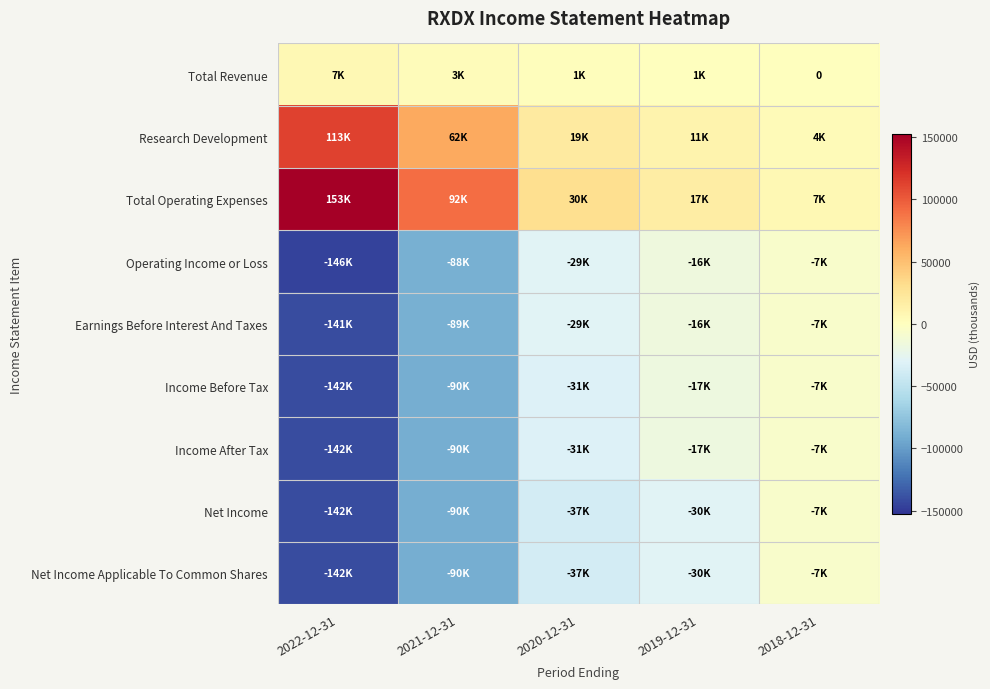

At 2018-12-31, list the series in order from smallest to largest.

Operating Income or Loss, Earnings Before Interest And Taxes, Income Before Tax, Income After Tax, Net Income, Net Income Applicable To Common Shares, Total Revenue, Research Development, Total Operating Expenses